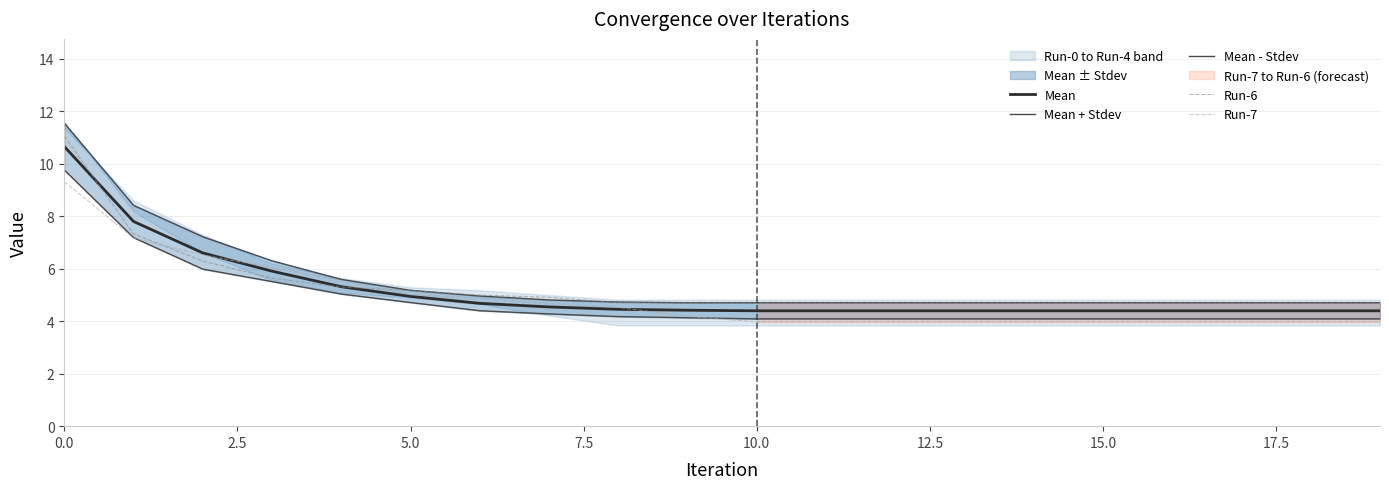

What position from the right is 13?

7